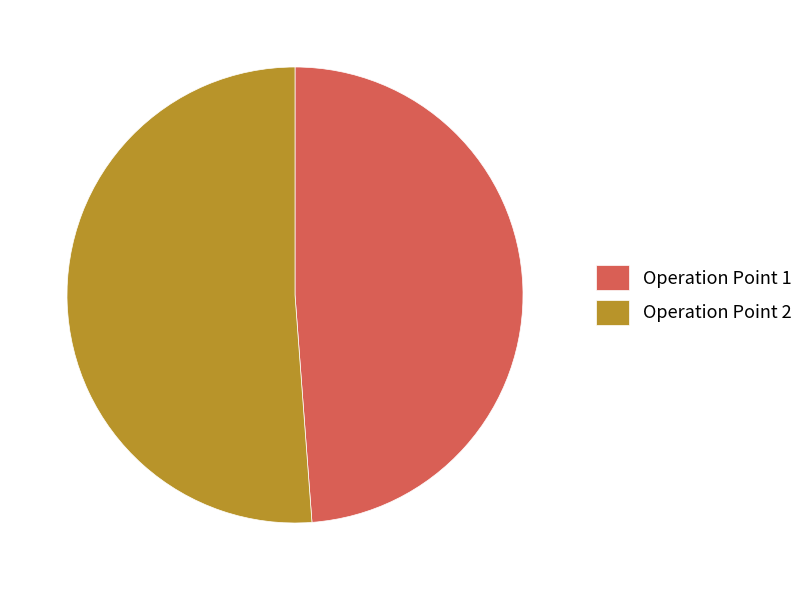

Is it true that Operation Point 2 is 51% of the pie?

True